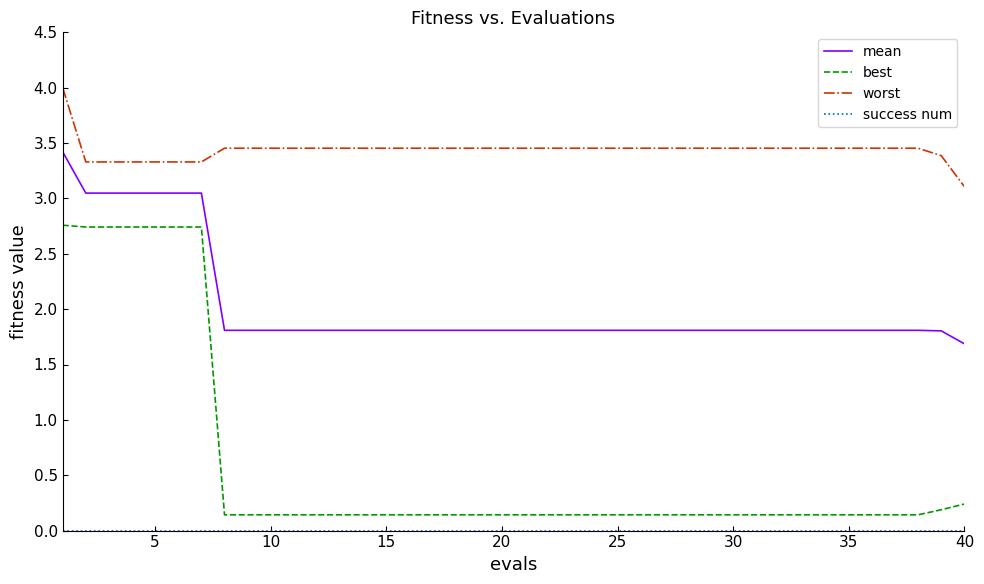

Which series has the widest spread of values?

best